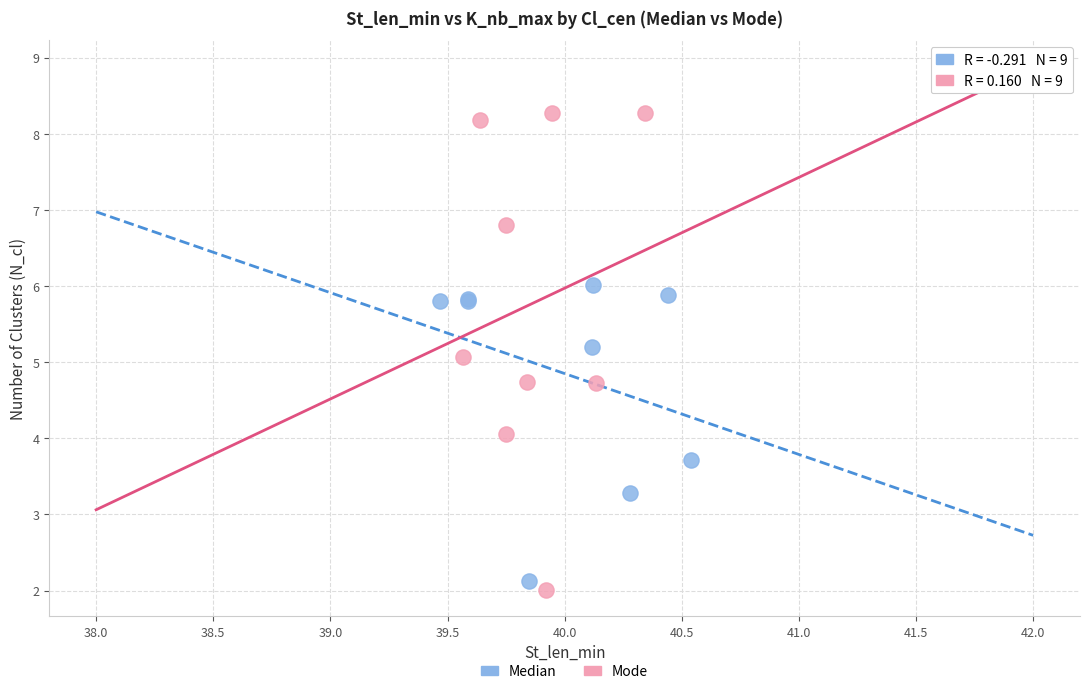

Which series contains the lowest Y value?

Mode